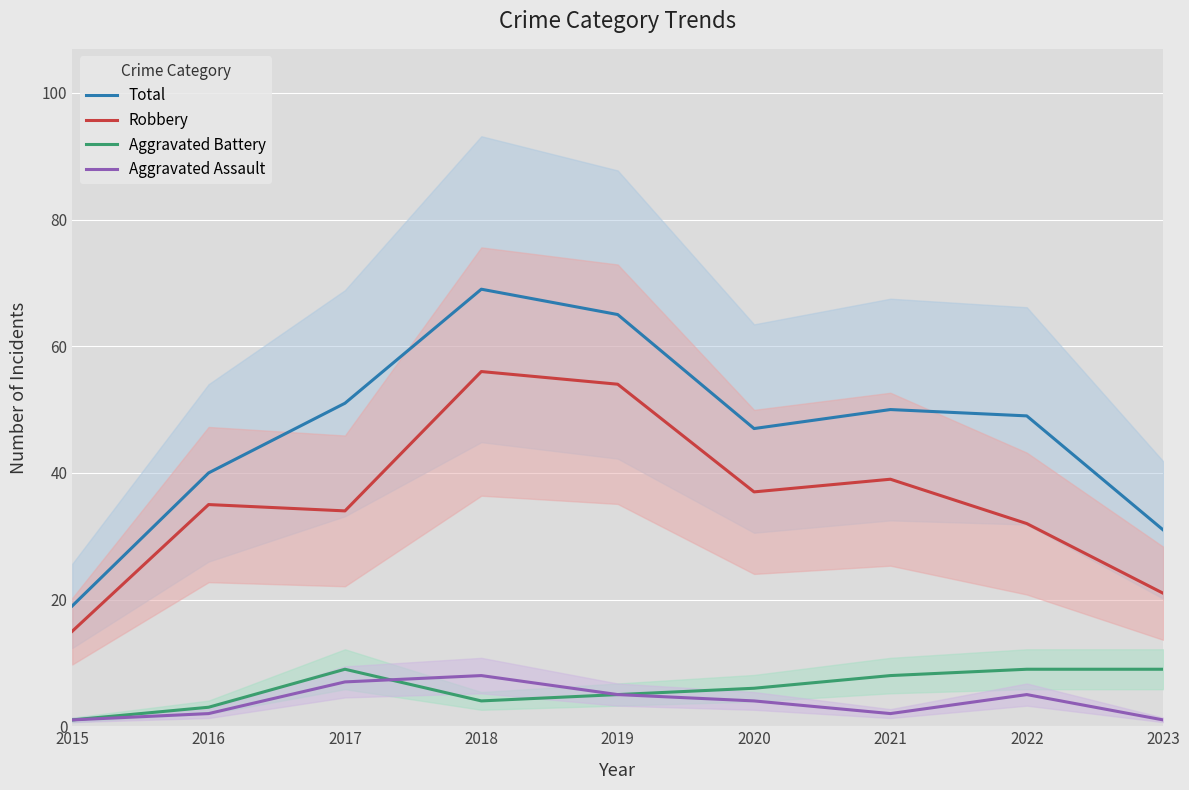

True or false: Robbery and Aggravated Assault cross at least once.

False